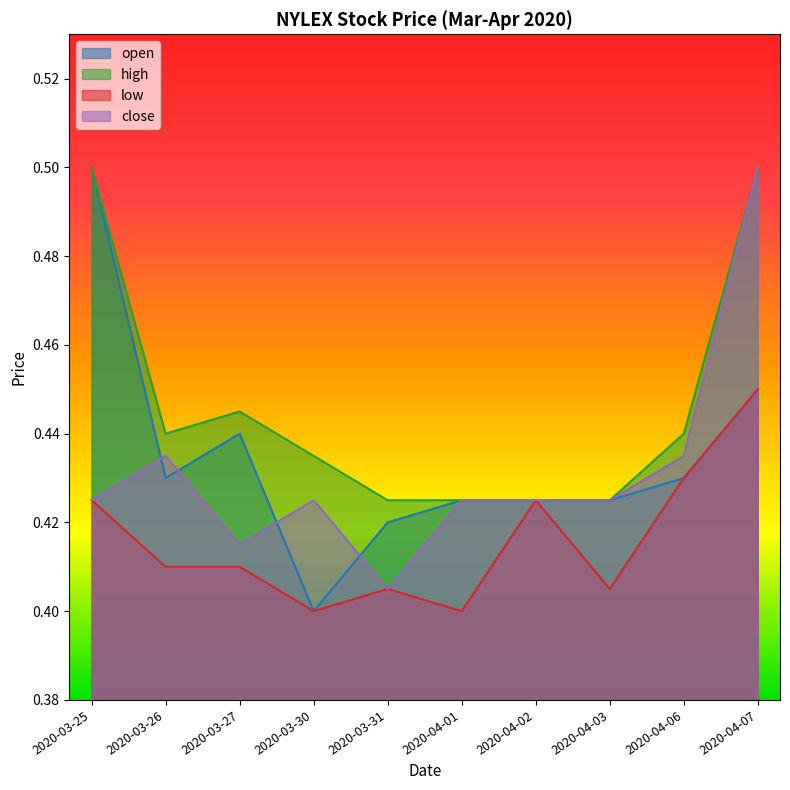

At which category does low reach its first local peak?

2020-03-31